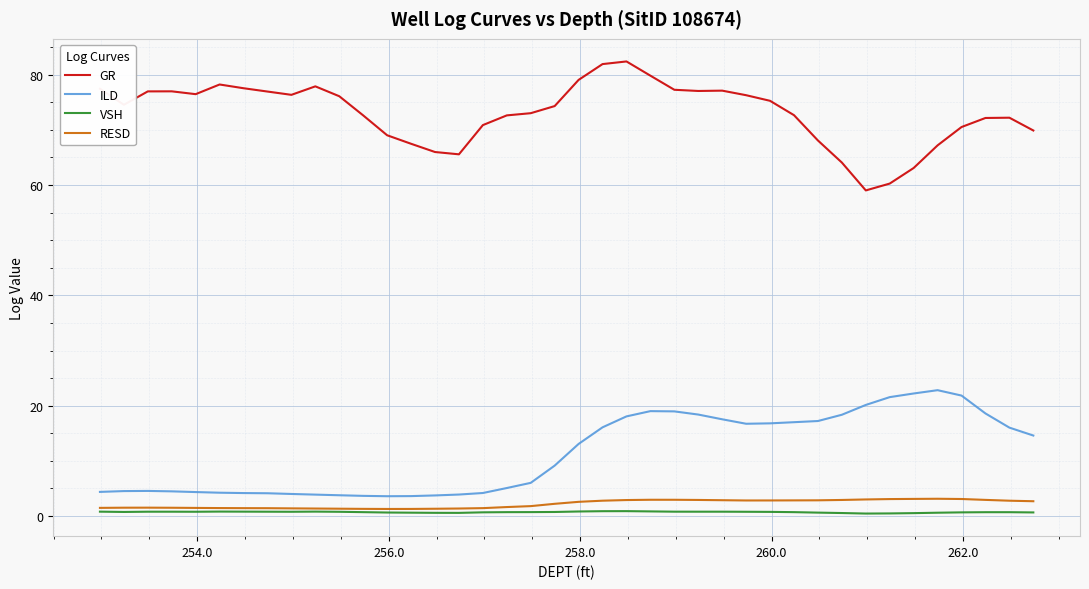

Which series has the largest total across all categories?

GR